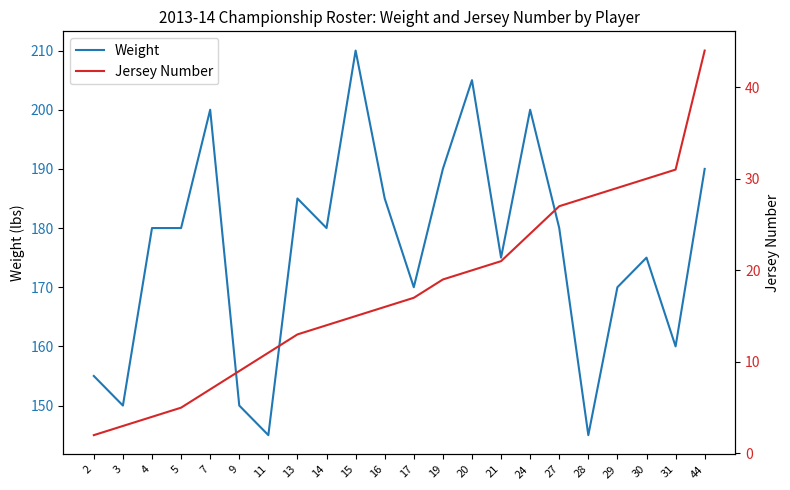

Reading left to right, list all the values displayed in this chart.

Weight: 155	150	180	180	200	150	145	185	180	210	185	170	190	205	175	200	180	145	170	175	160	190
Jersey Number: 2	3	4	5	7	9	11	13	14	15	16	17	19	20	21	24	27	28	29	30	31	44